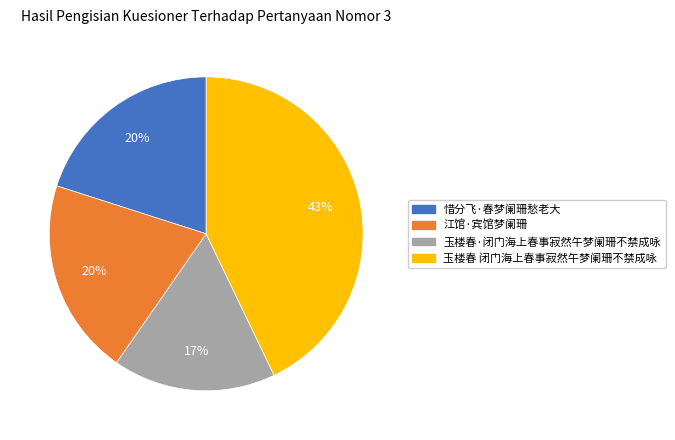

The 玉楼春 闭门海上春事寂然午梦阑珊不禁成咏 slice represents 37% of the pie. True or false?

False